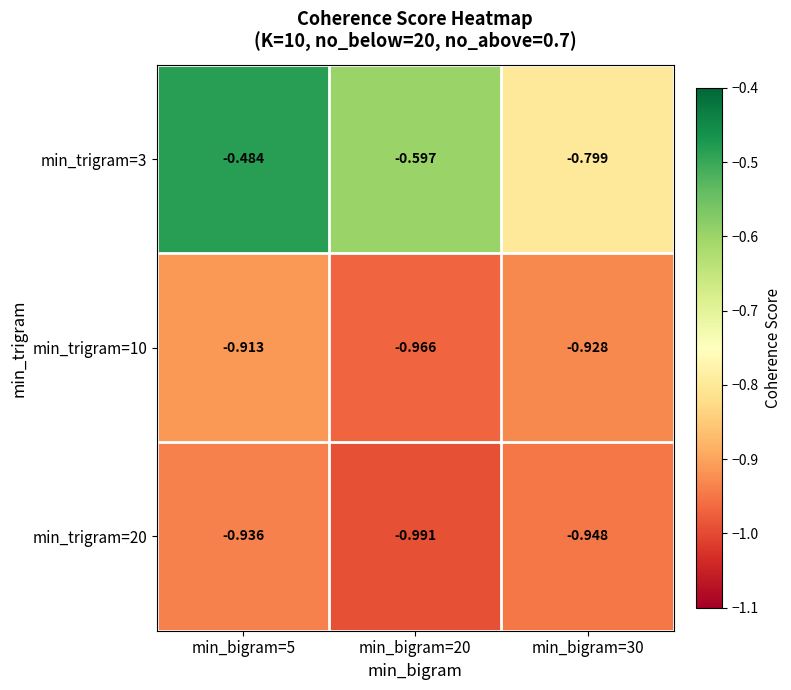

Which series has the largest range (max minus min)?

min_trigram=3